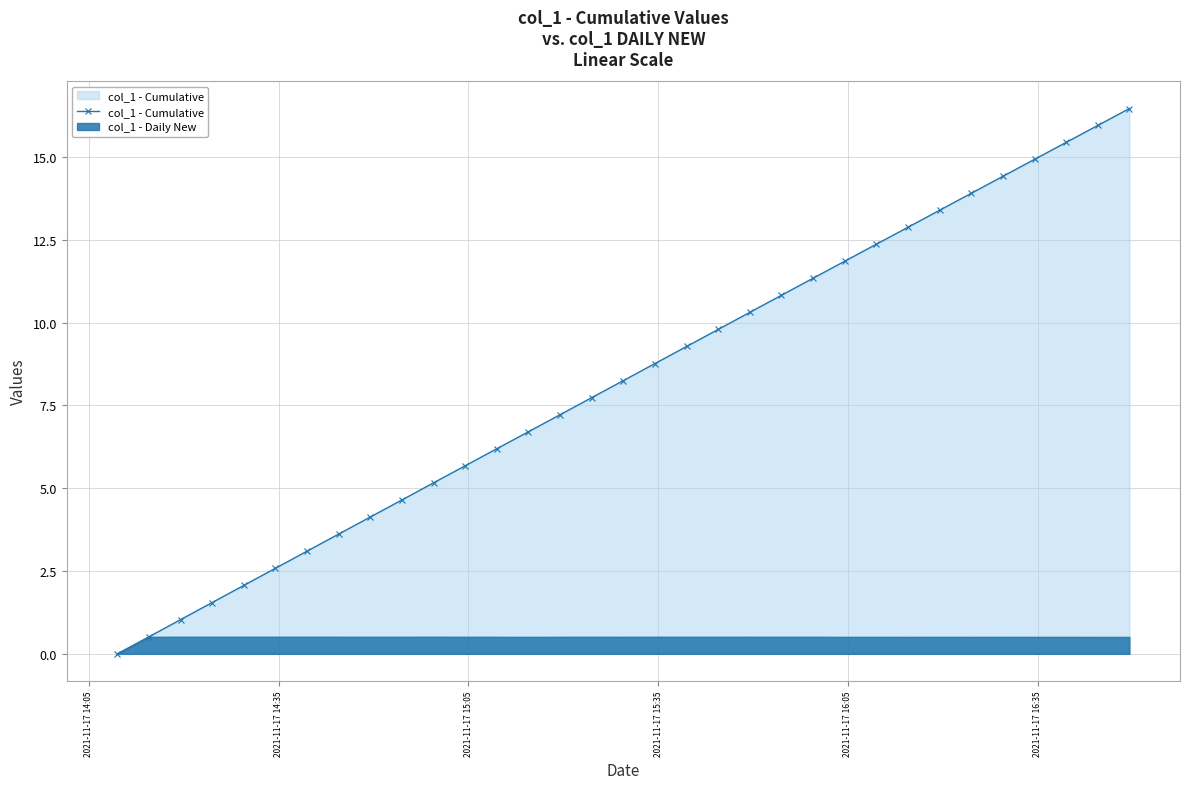

Count the number of categories in the chart.

33